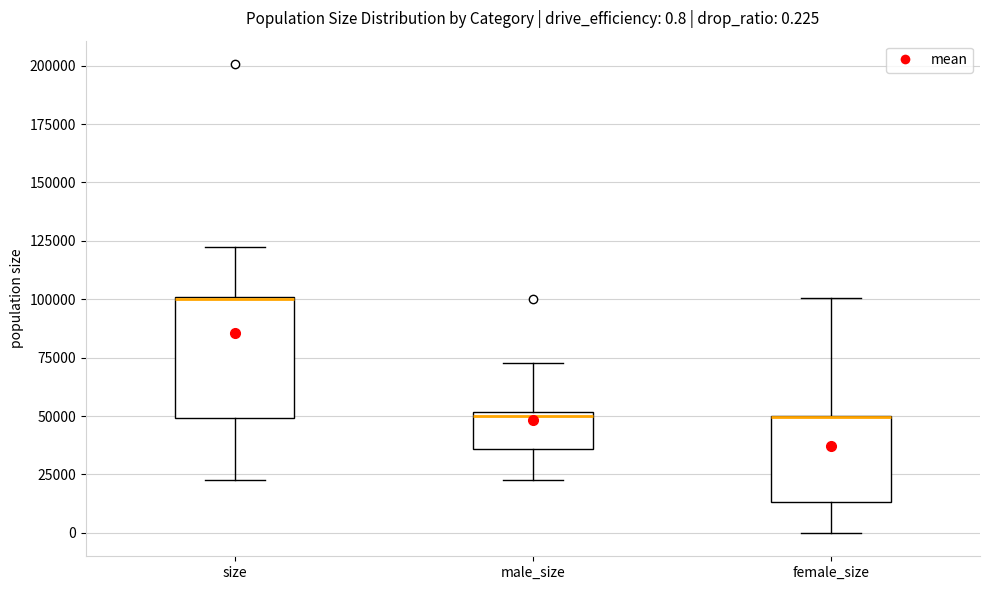

Which box is the tallest, from its lower edge to its upper edge?

size